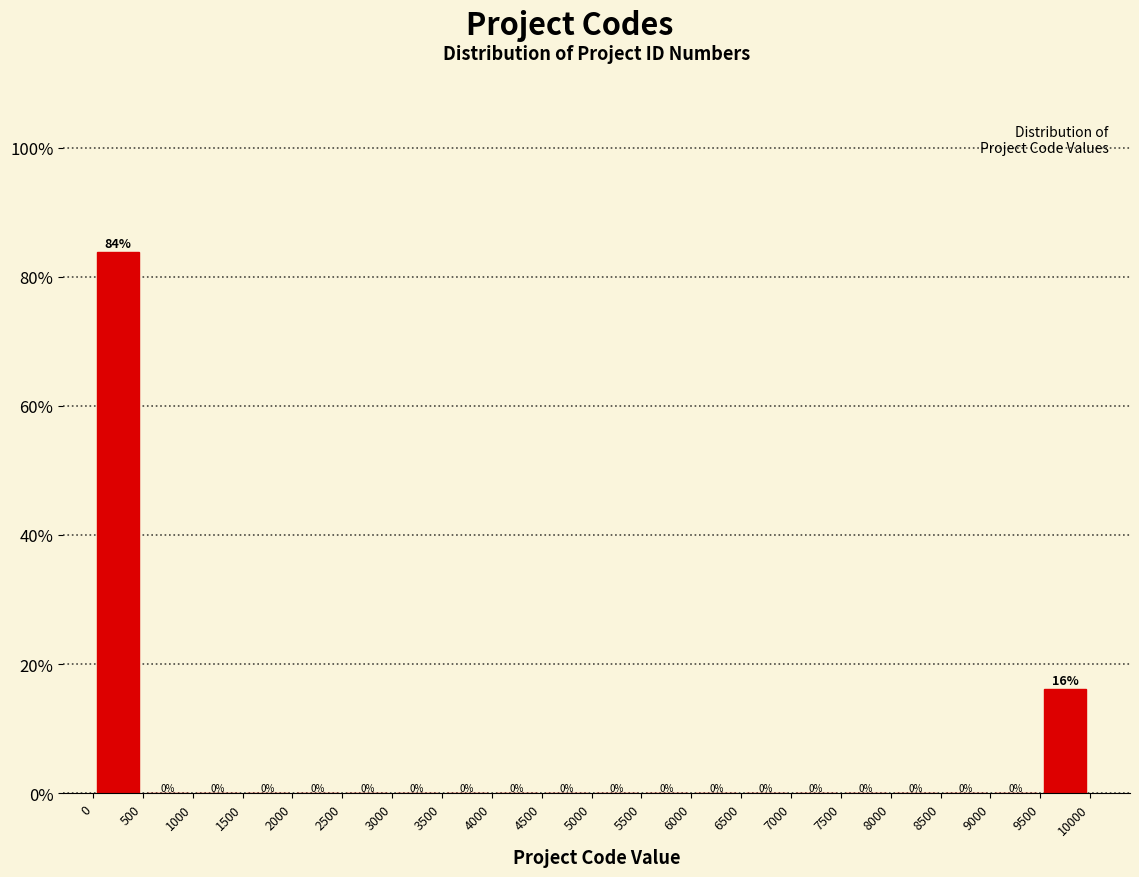

Over which range of the x-axis is the bar tallest?

0 to 500